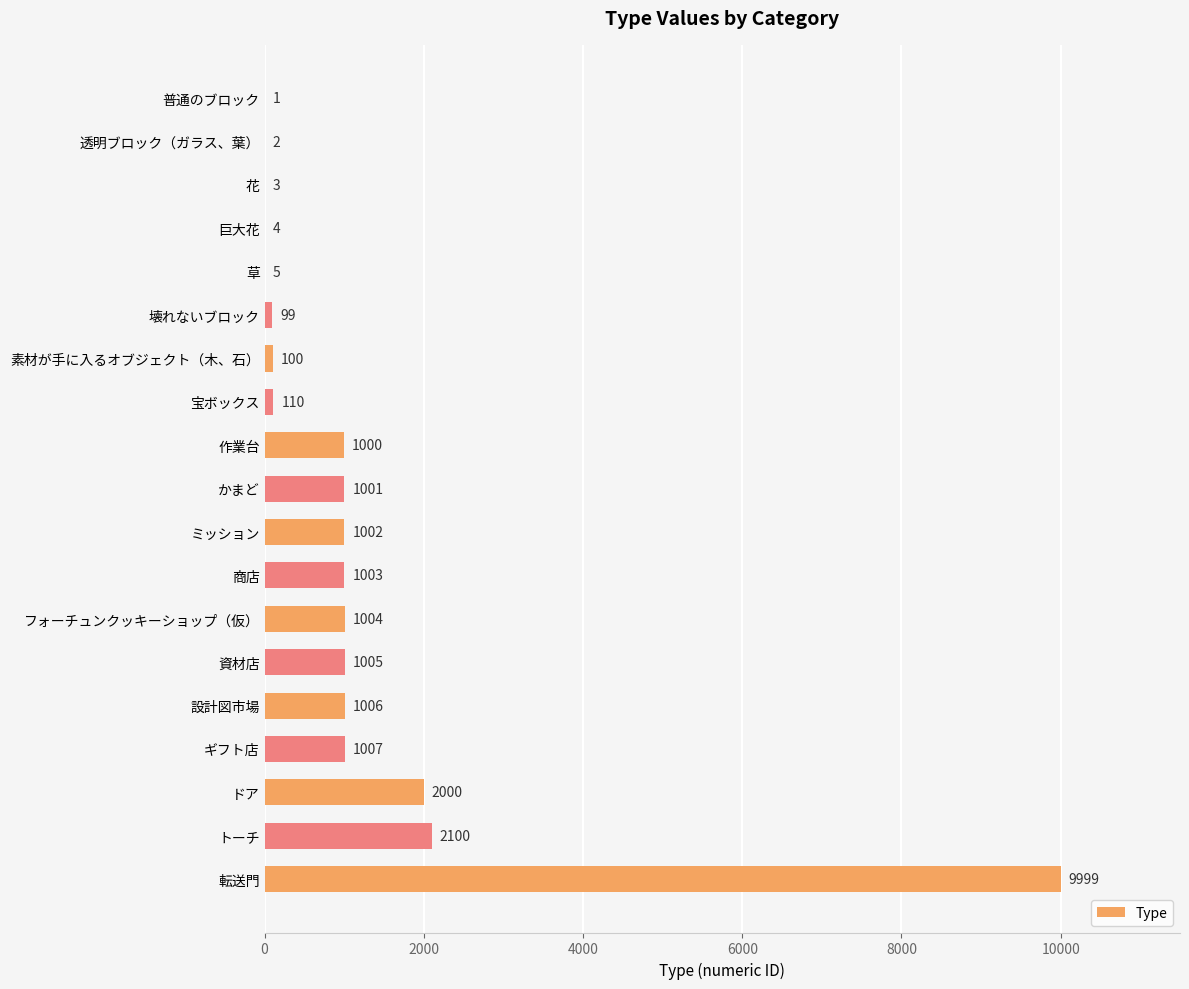

What is the approximate value at 素材が手に入るオブジェクト（木、石）?

100